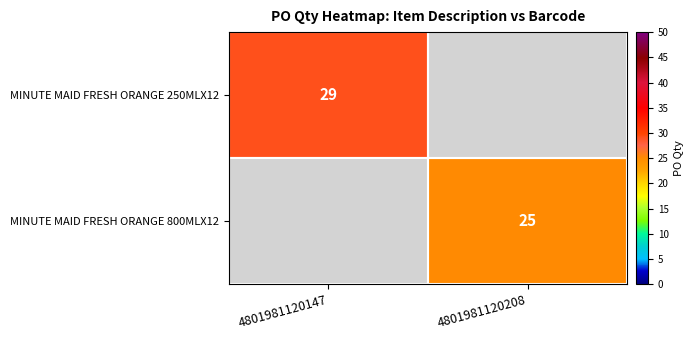

The value of MINUTE MAID FRESH ORANGE 800MLX12 at 4801981120208 is 5. True or false?

False